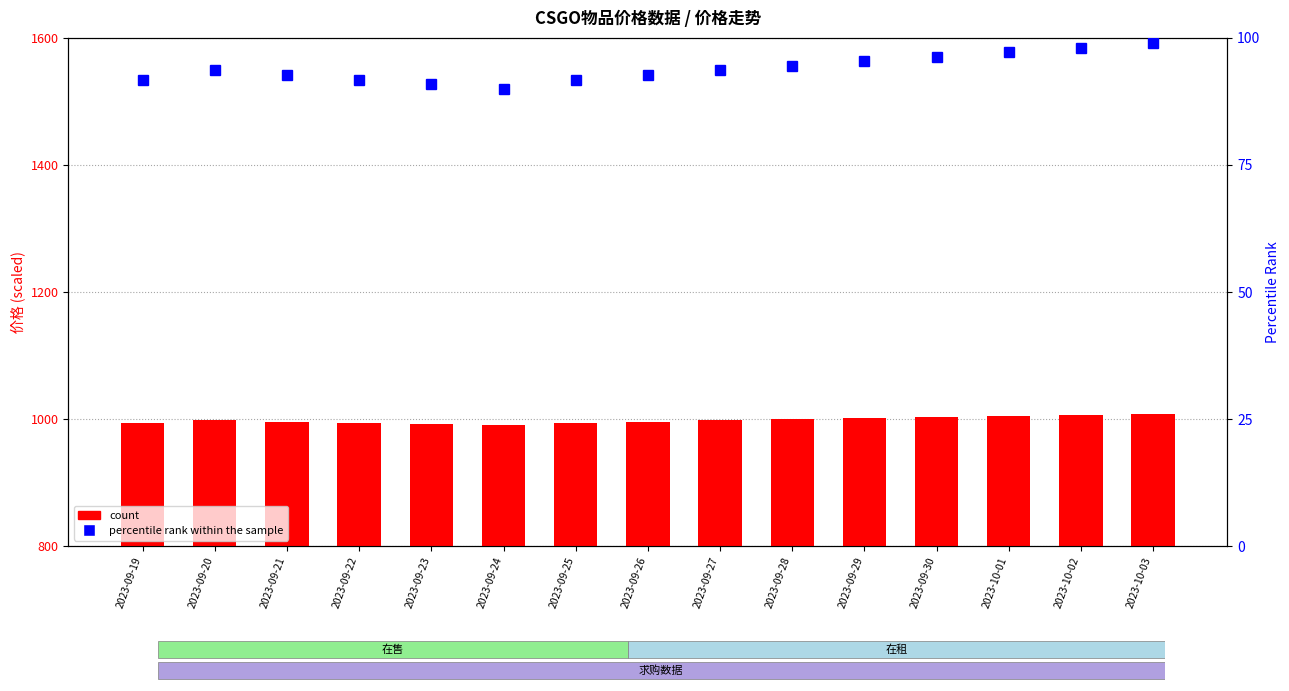

What is the sum of the percentile rank within the sample values at 2023-09-23 and 2023-09-28?

185.4